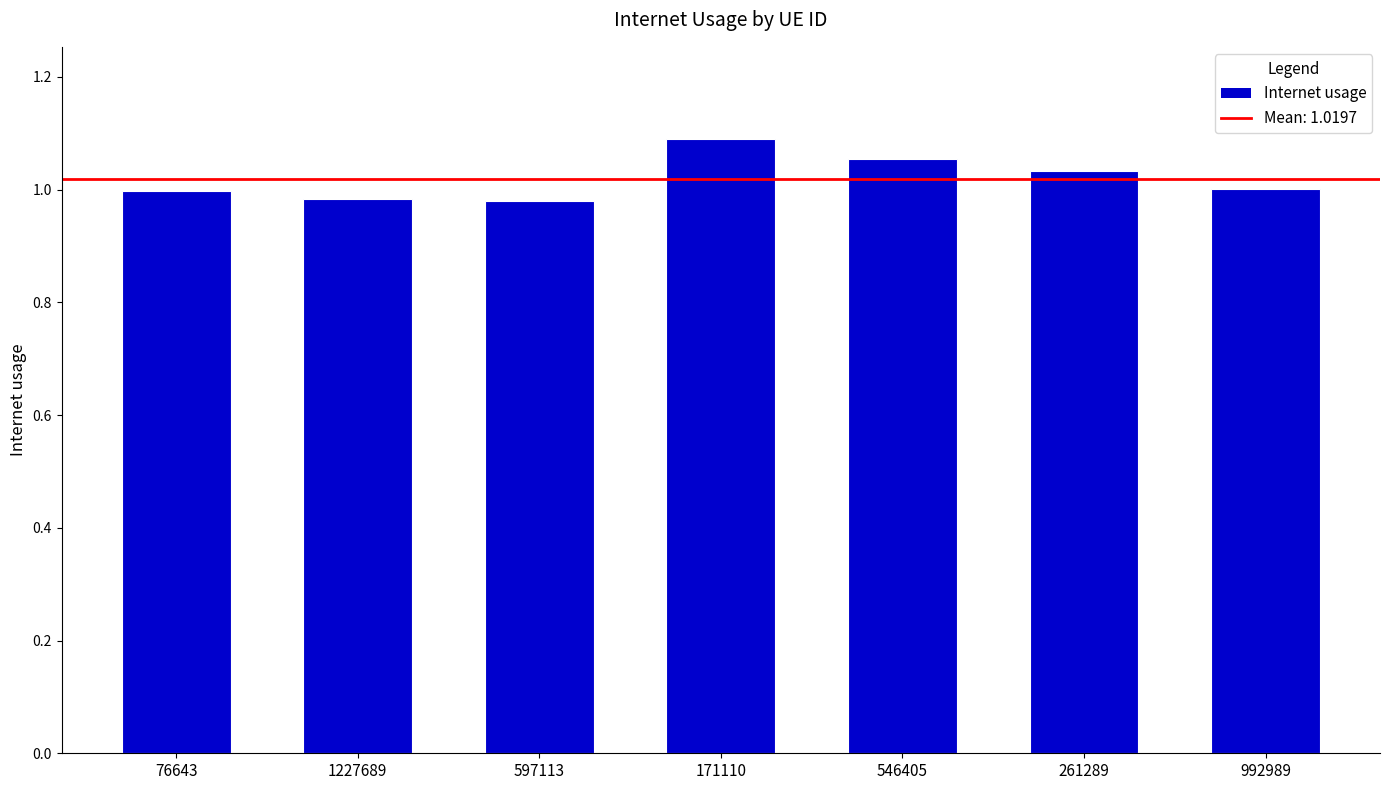

At which category does the chart reach its peak across all series?

171110